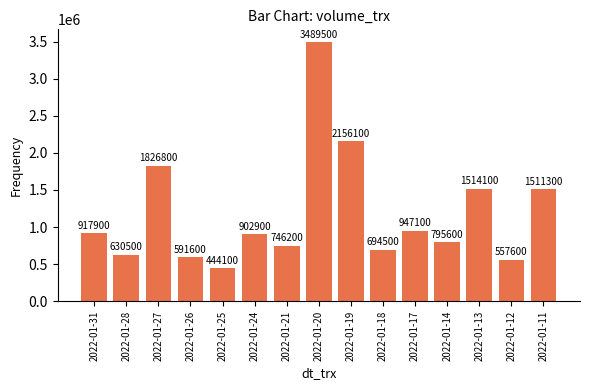

Are the bars grouped side by side (vs. stacked)?

No